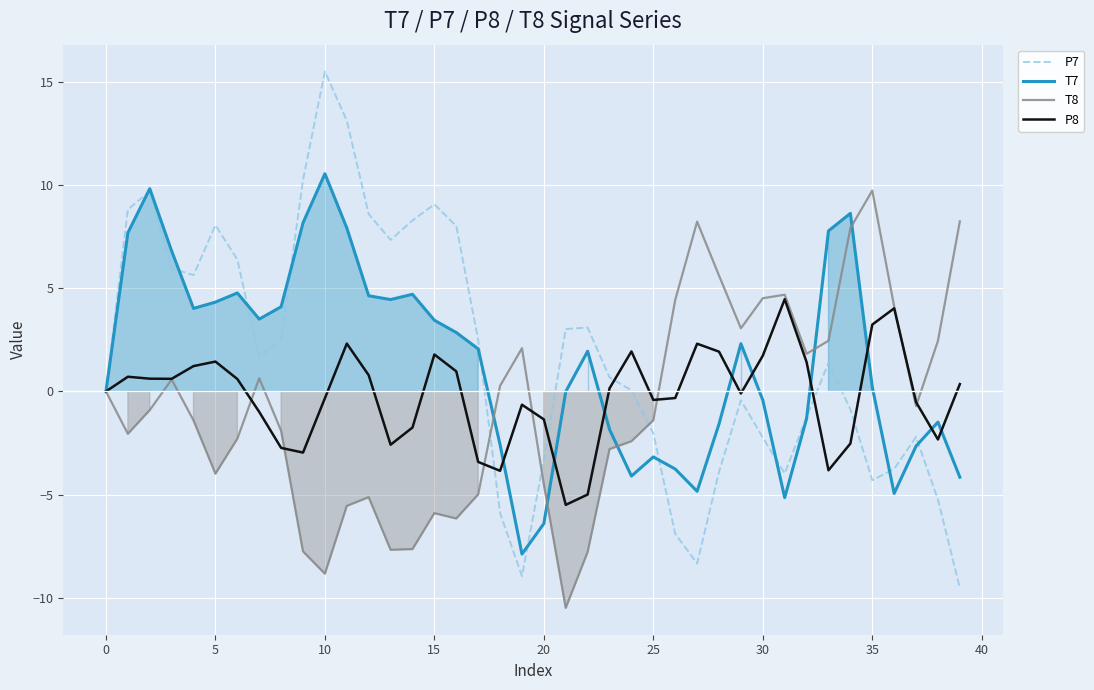

What is the greatest value displayed?

15.5